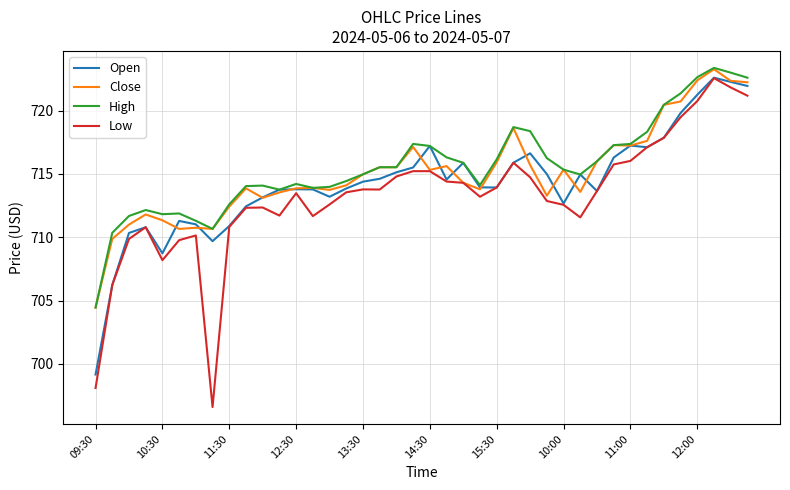

Which series has the largest total across all categories?

High